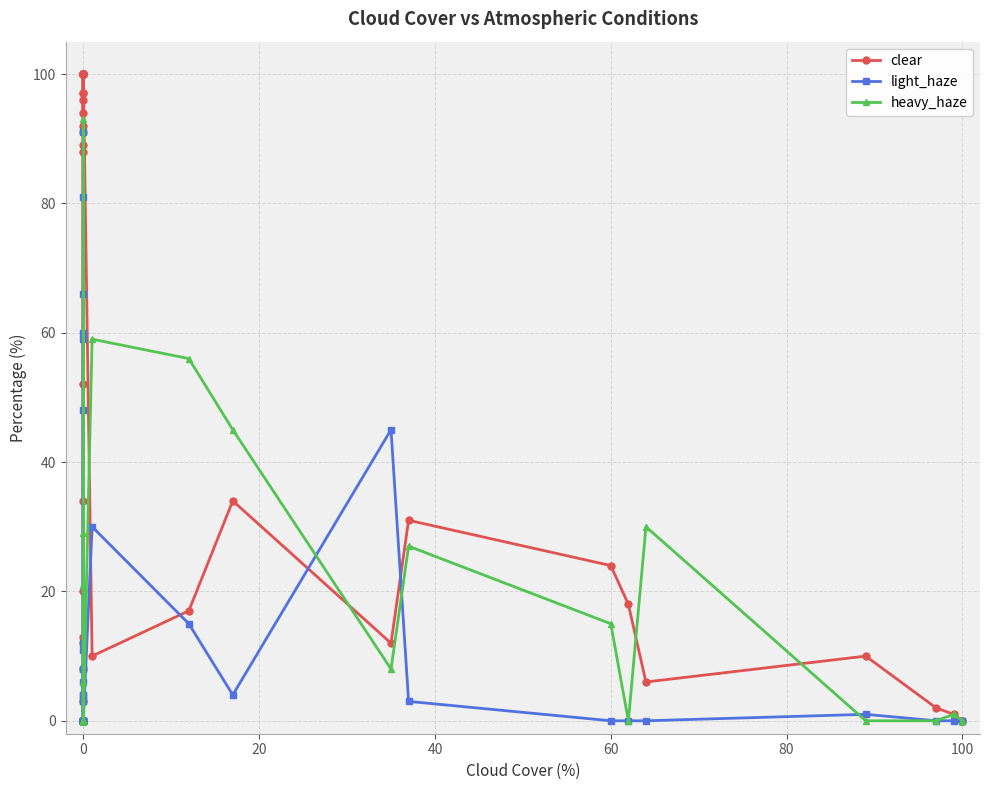

The heavy_haze series shows -65 at 0. True or false?

False